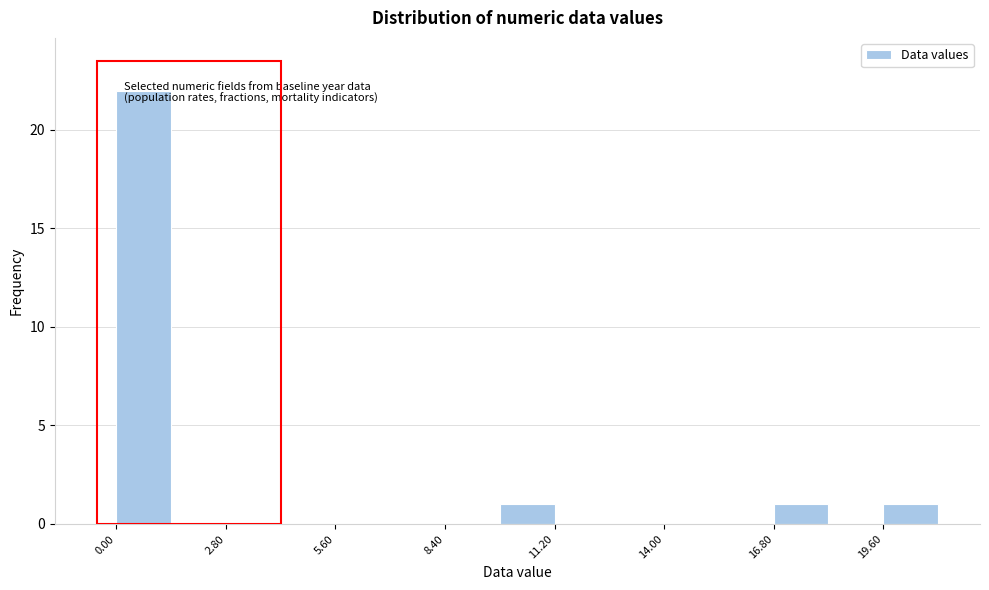

Around what value on the x-axis is the tallest bar? Give the approximate position of its centre, as read against the axis.

0.5